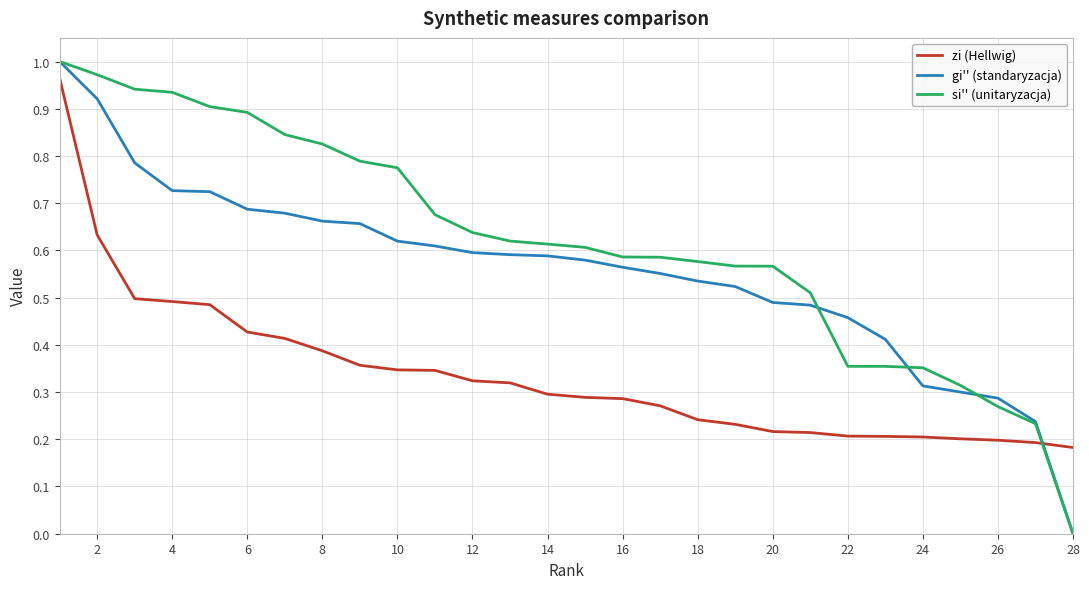

Rank the series by their average value, from highest to lowest.

si'' (unitaryzacja), gi'' (standaryzacja), zi (Hellwig)